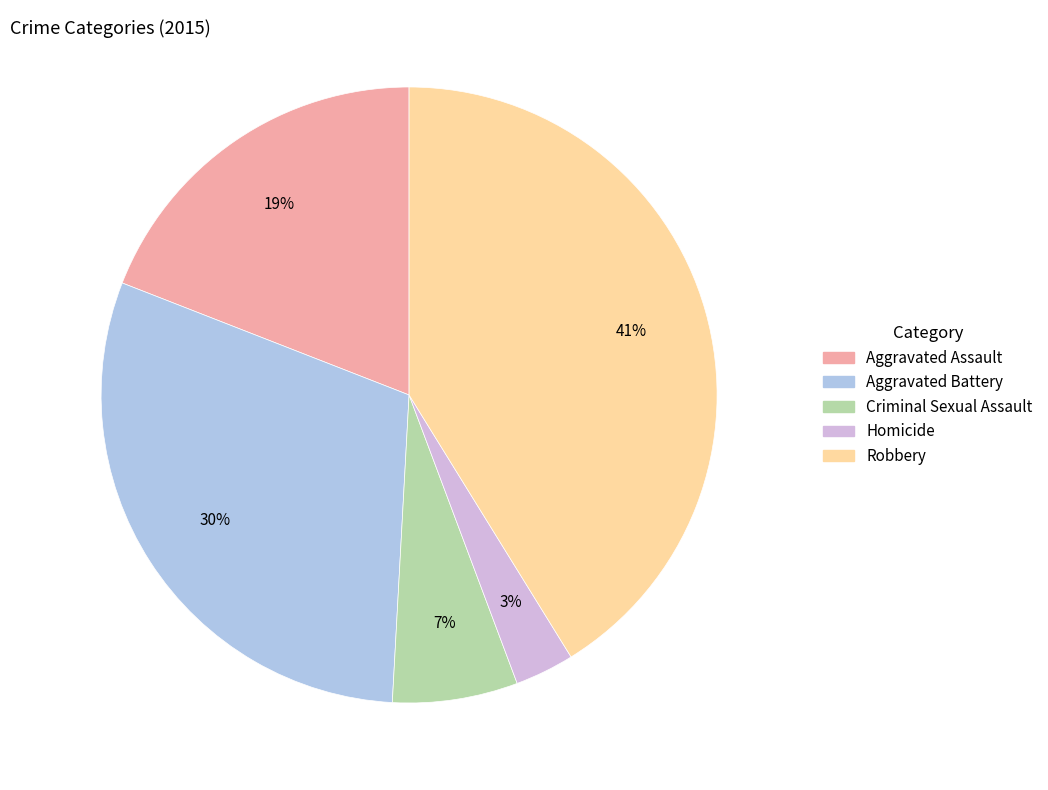

Does any single category account for the majority?

No